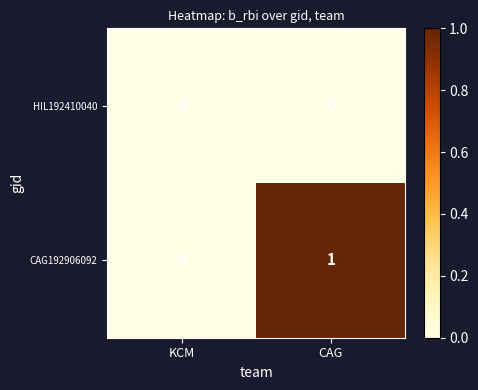

Which series changed the most between KCM and CAG?

CAG192906092